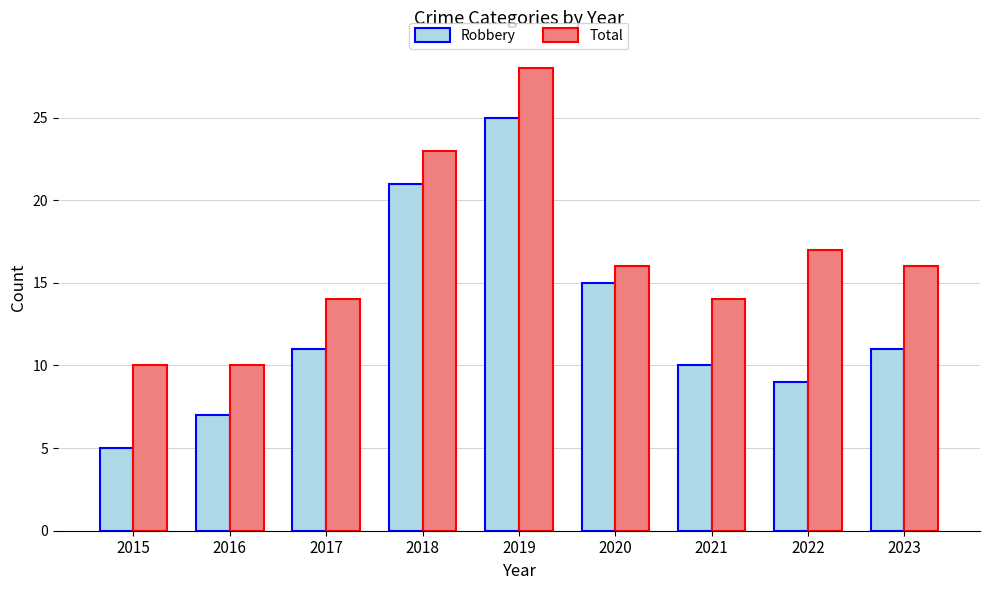

Reading left to right, extract all data points from this chart.

Robbery: 5	7	11	21	25	15	10	9	11
Total: 10	10	14	23	28	16	14	17	16